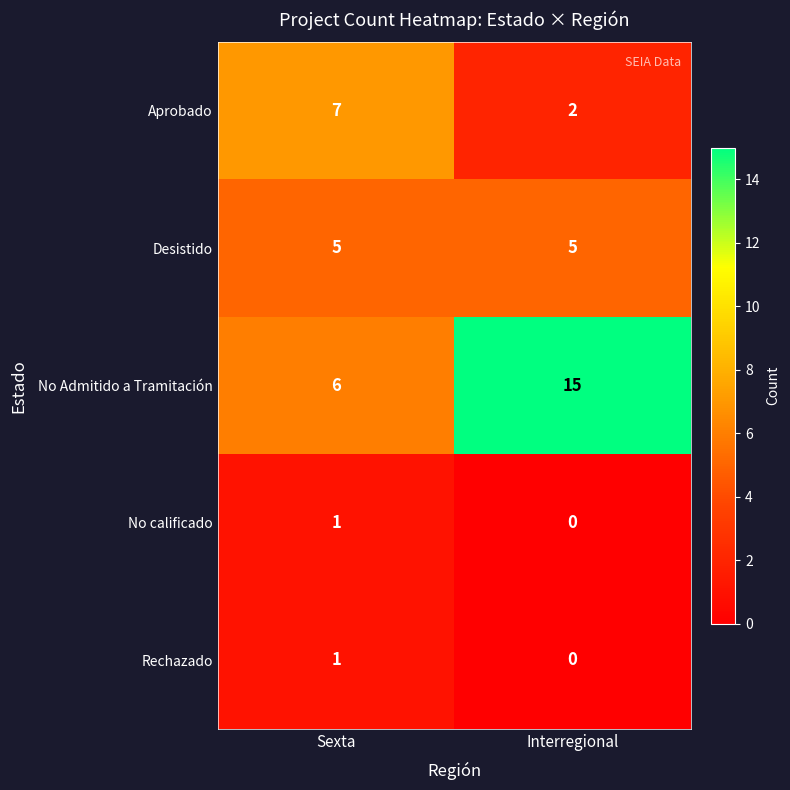

Which series changed the most between Sexta and Interregional?

No Admitido a Tramitación